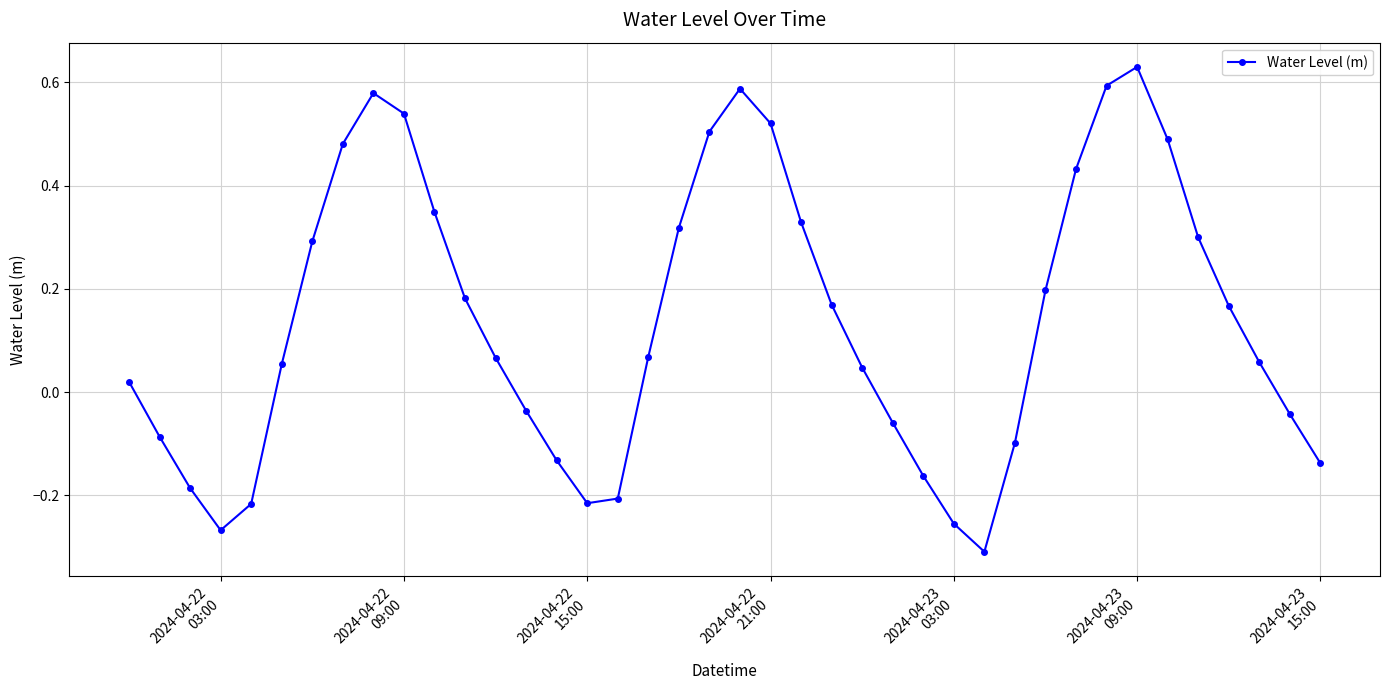

How many interior local peaks (higher than both neighbors) does the data have?

3